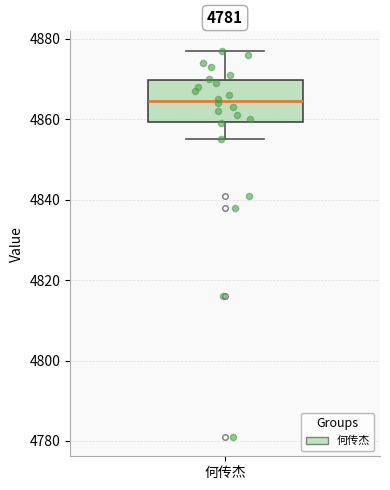

Where is the upper edge of the box for 何传杰 on the y-axis? The values are not printed on the chart, so give them approximately, as read against the axis.

4870